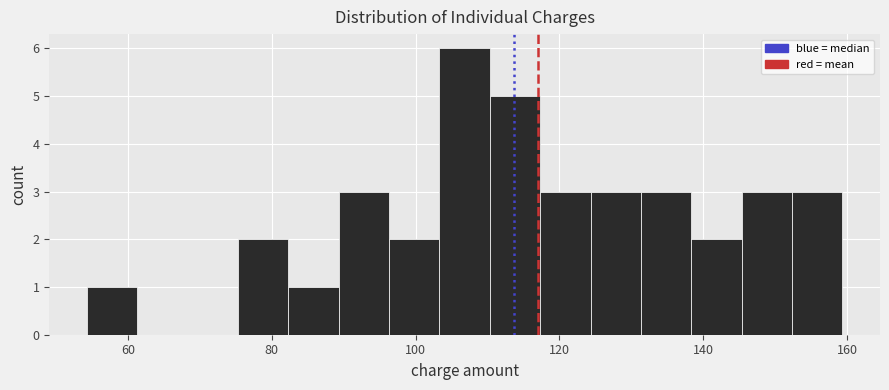

Around what value on the x-axis is the tallest bar? Give the approximate position of its centre, as read against the axis.

106